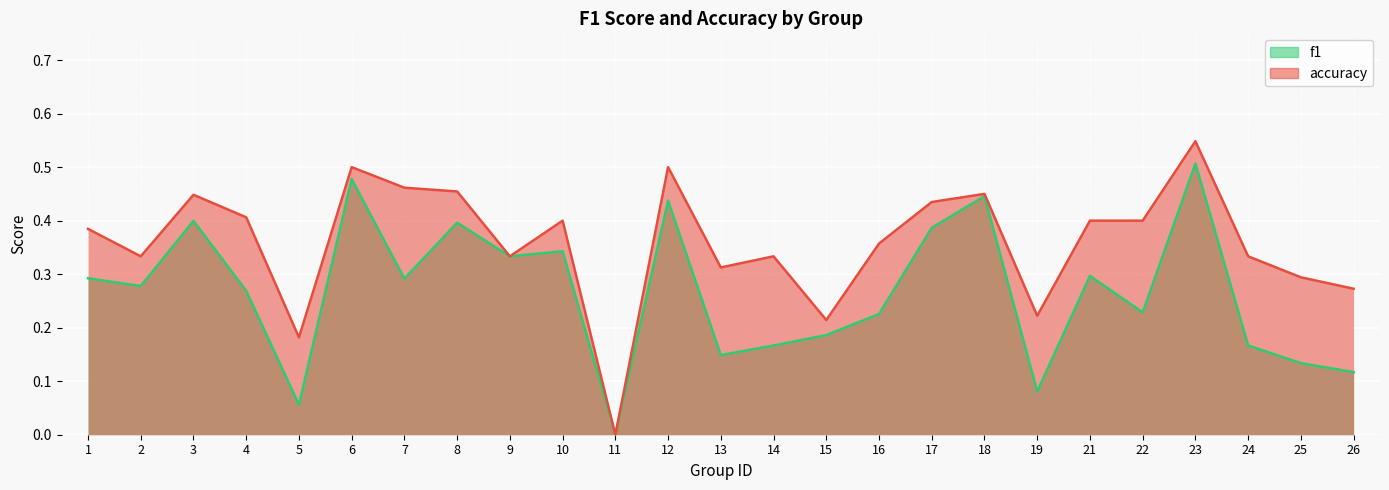

What is the average value of the accuracy series?

0.4